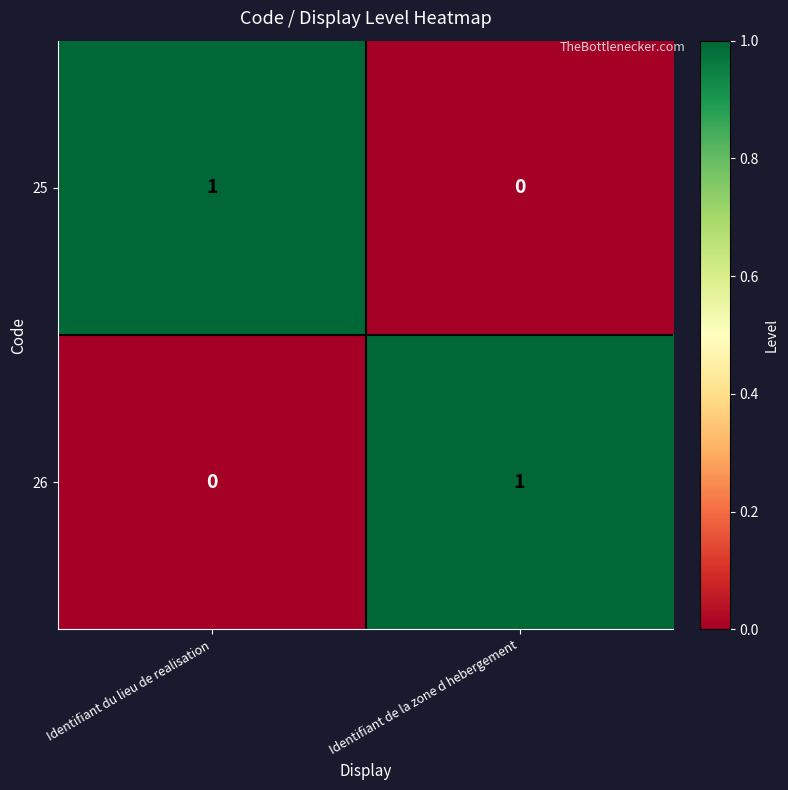

At how many categories does at least one series exceed 0?

2